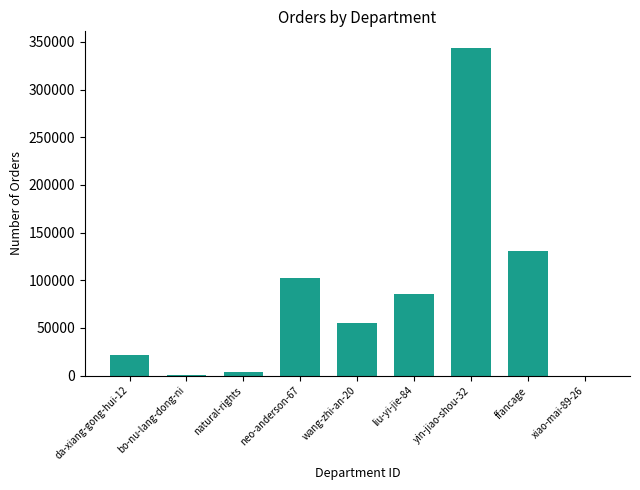

Where is the data nearest to the value 172001?

ffancage